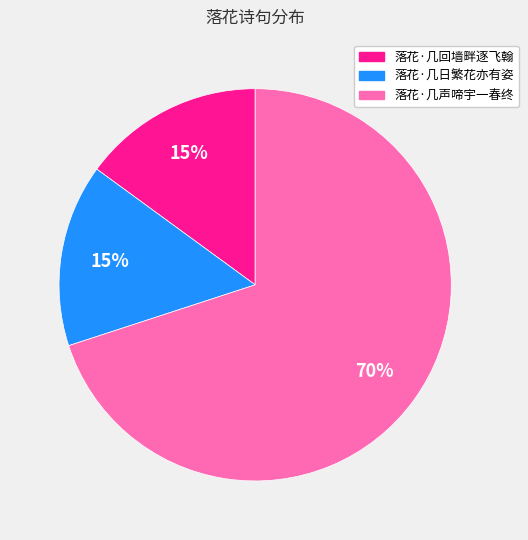

The 落花·几日繁花亦有姿 slice represents 15% of the pie. True or false?

True